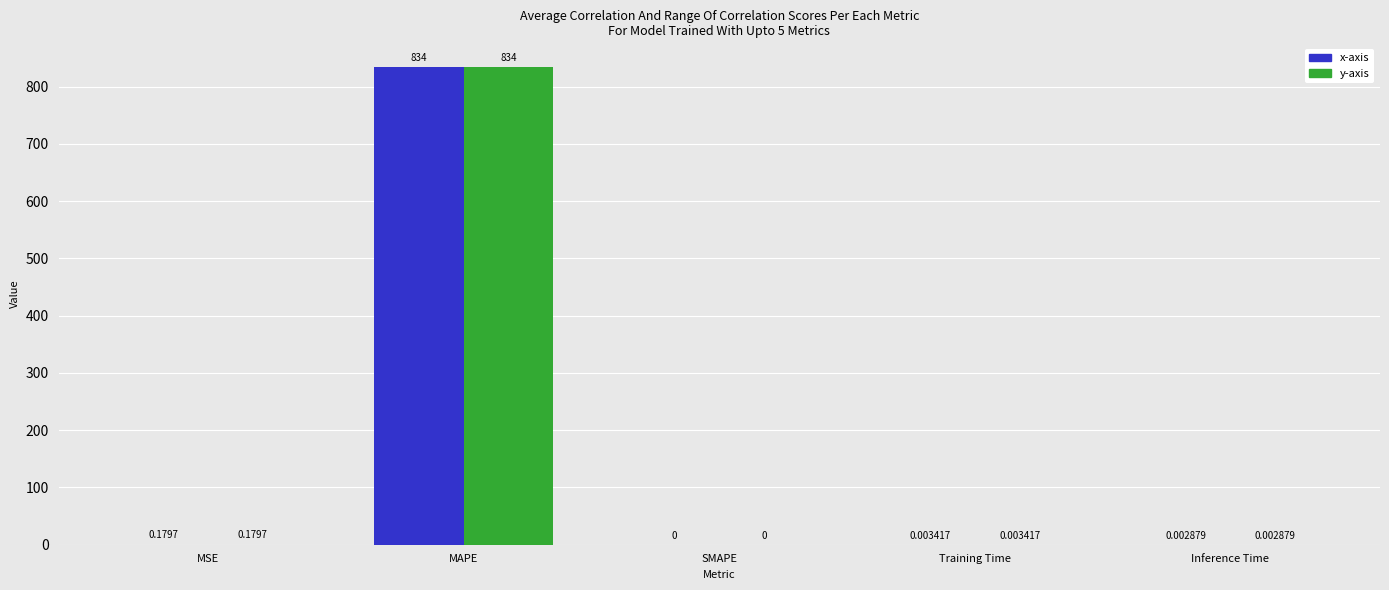

At which category is the sum across all series the highest?

MAPE